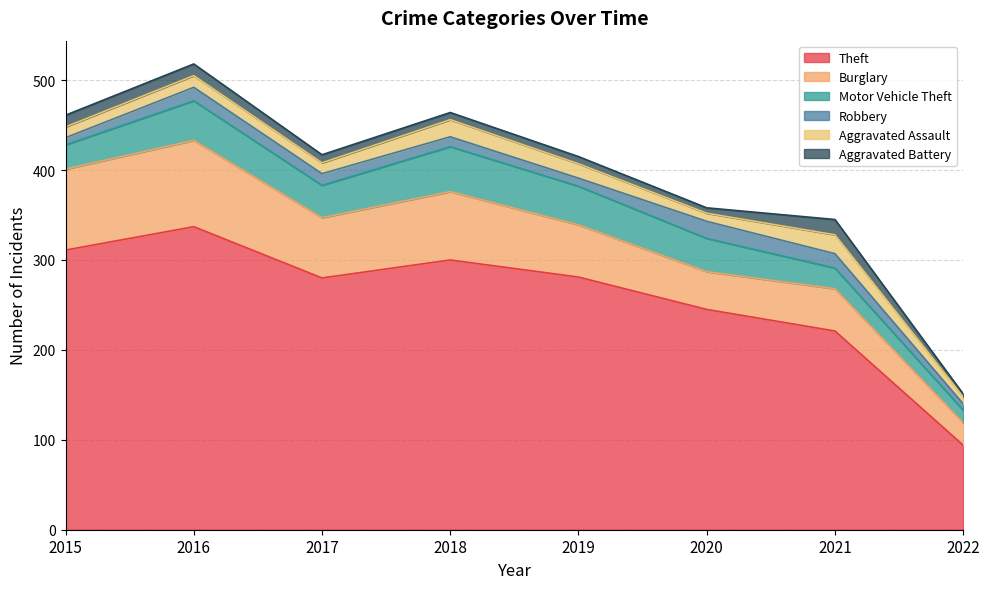

Reading right to left, transcribe all the data shown in this chart.

Theft: 94	221	245	281	300	280	337	311
Burglary: 25	47	42	58	76	67	96	90
Motor Vehicle Theft: 14	23	37	43	50	36	44	27
Robbery: 7	16	19	9	11	13	15	8
Aggravated Assault: 8	21	9	16	19	12	13	12
Aggravated Battery: 3	17	6	8	8	9	13	13